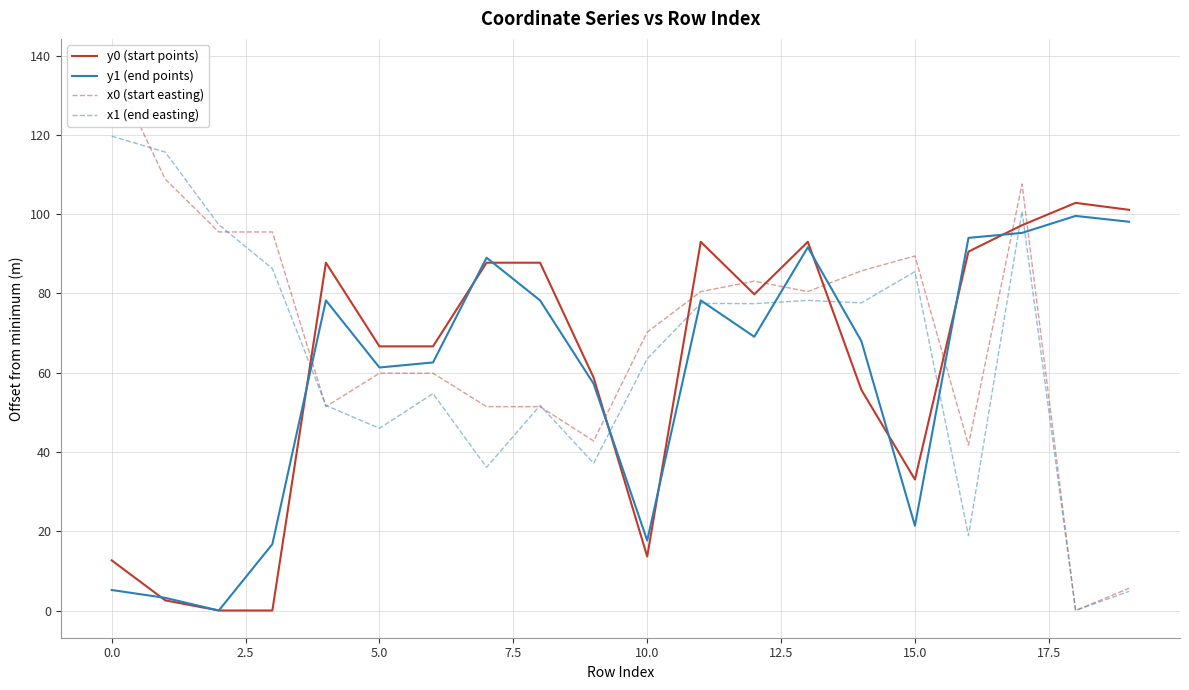

What is the label of the 14th point from the left?

13